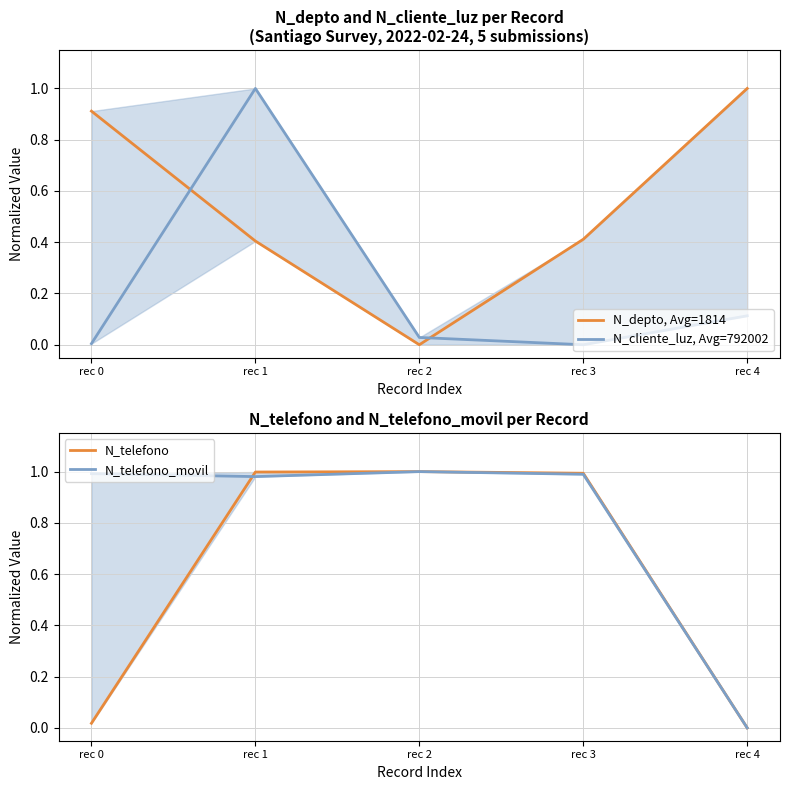

Does the chart display data point markers on the line(s)?

No